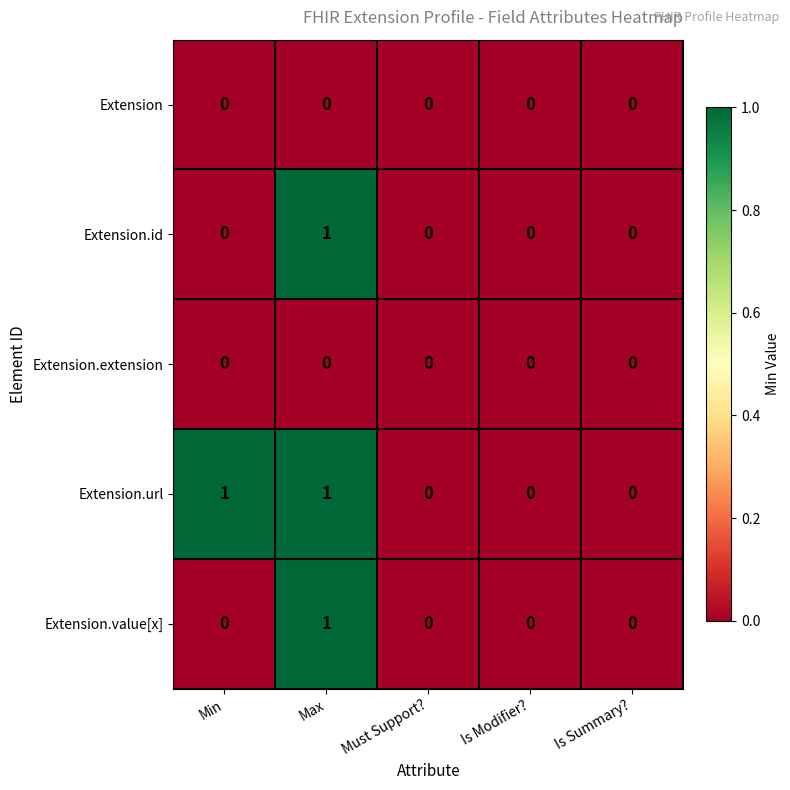

True or false: Extension.value[x] has a value of 0 at Min.

True